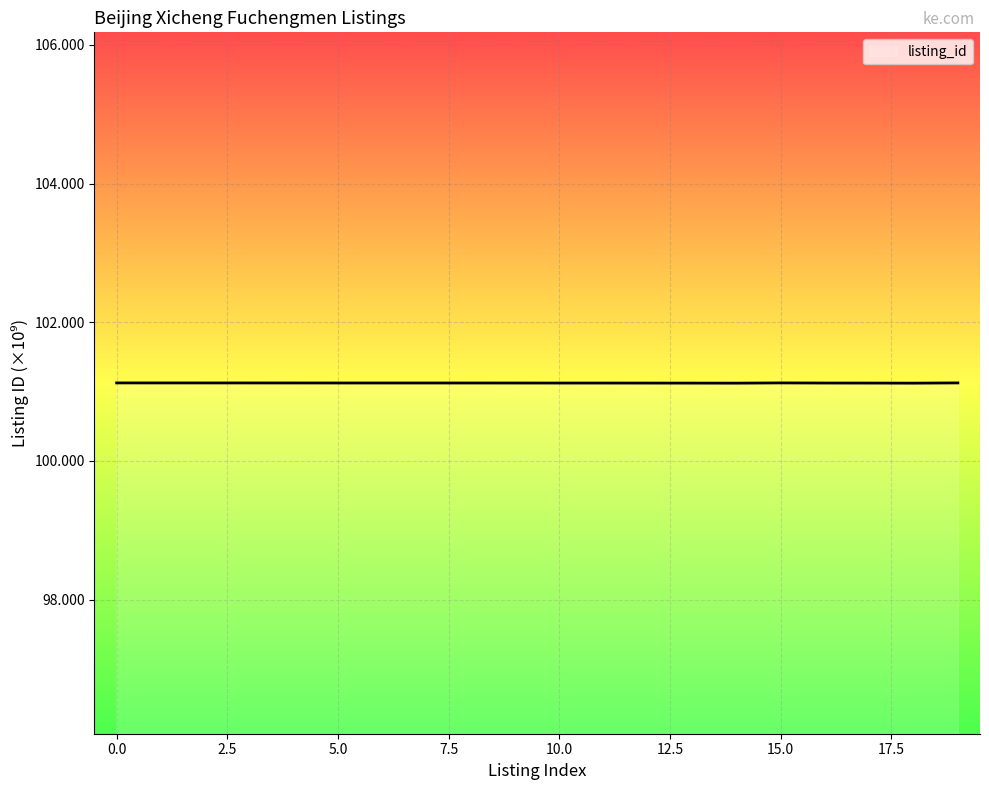

How many values are between 101 and 102?

20